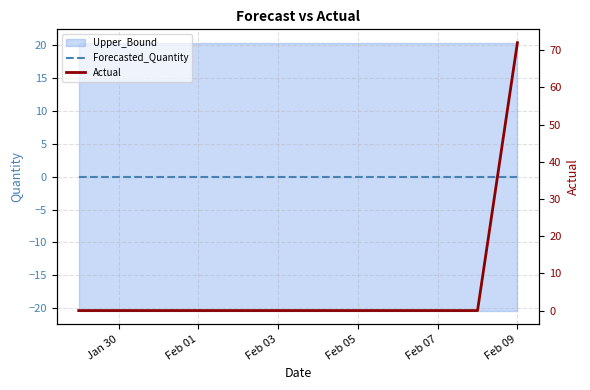

Where is Forecasted_Quantity nearest to the value 0?

Jan 30